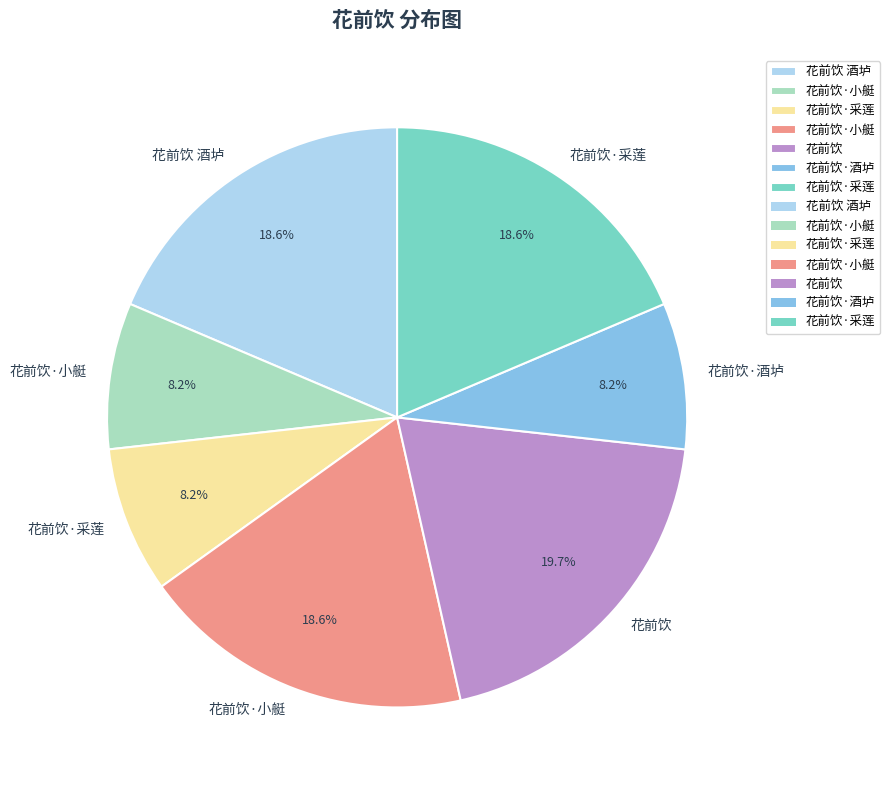

Is there any slice that represents more than half of the pie?

No